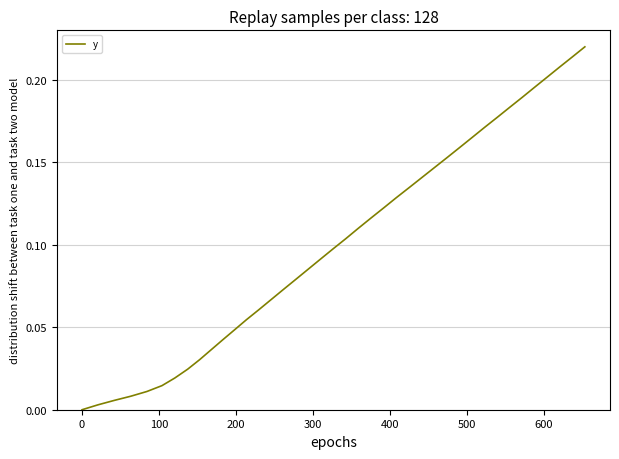

Count the number of data series in this chart.

1